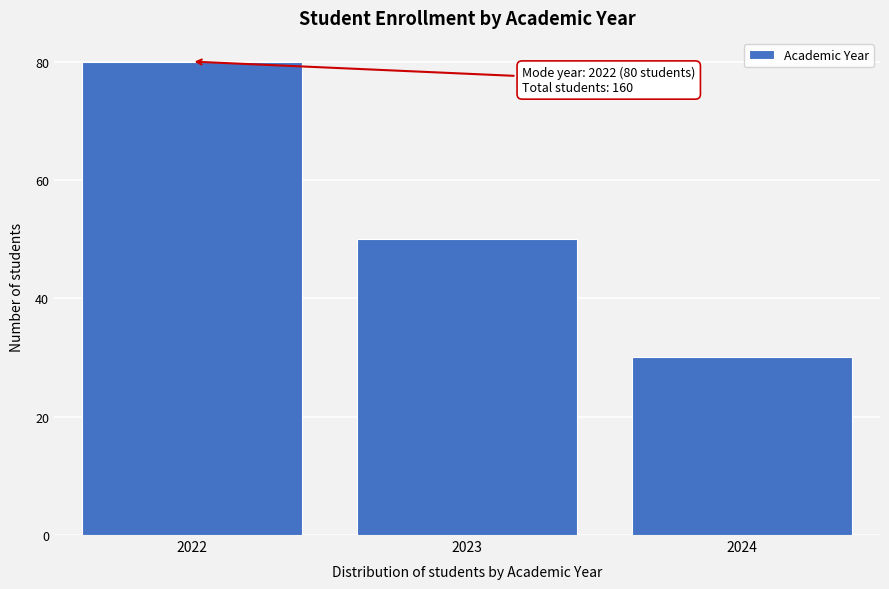

Reading left to right, what are all the values shown in this chart?

80	50	30